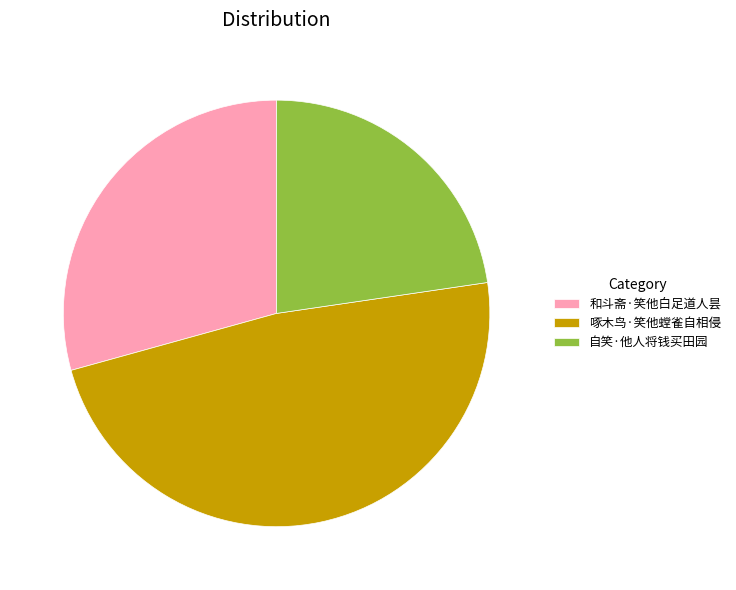

Does 啄木鸟·笑他螳雀自相侵 represent more than half of the total?

No